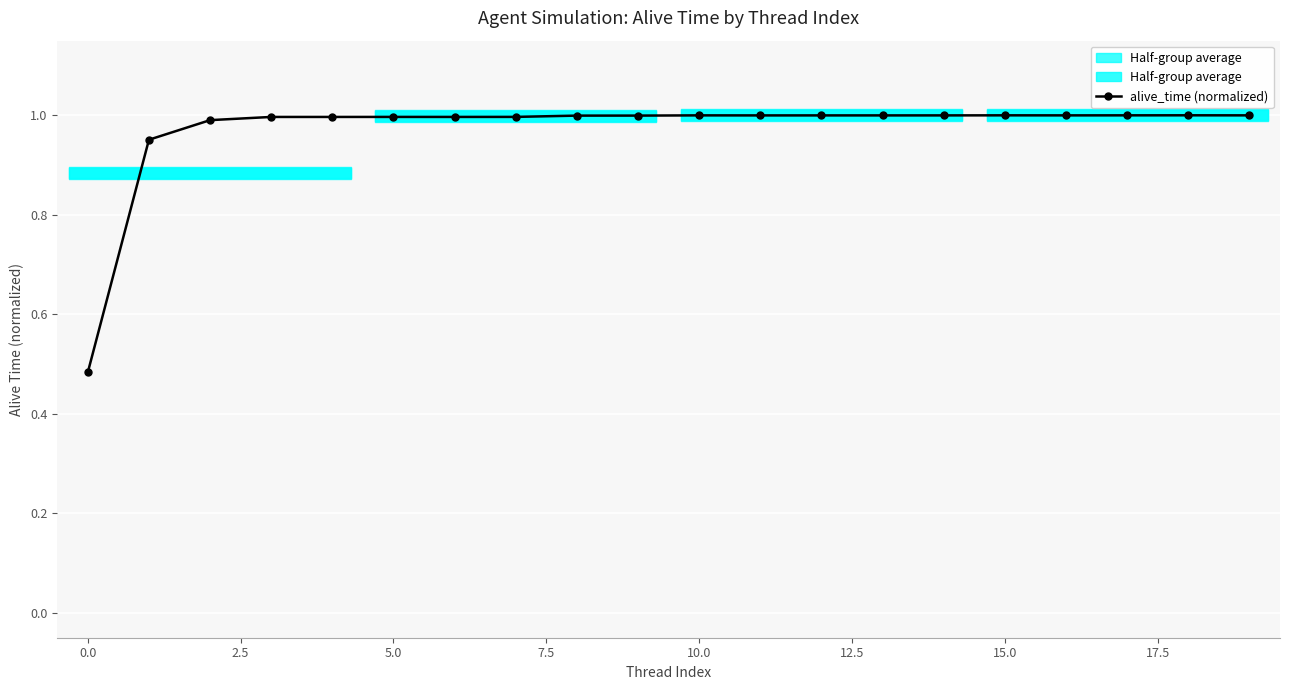

How many interior local peaks (higher than both neighbors) does the data have?

5